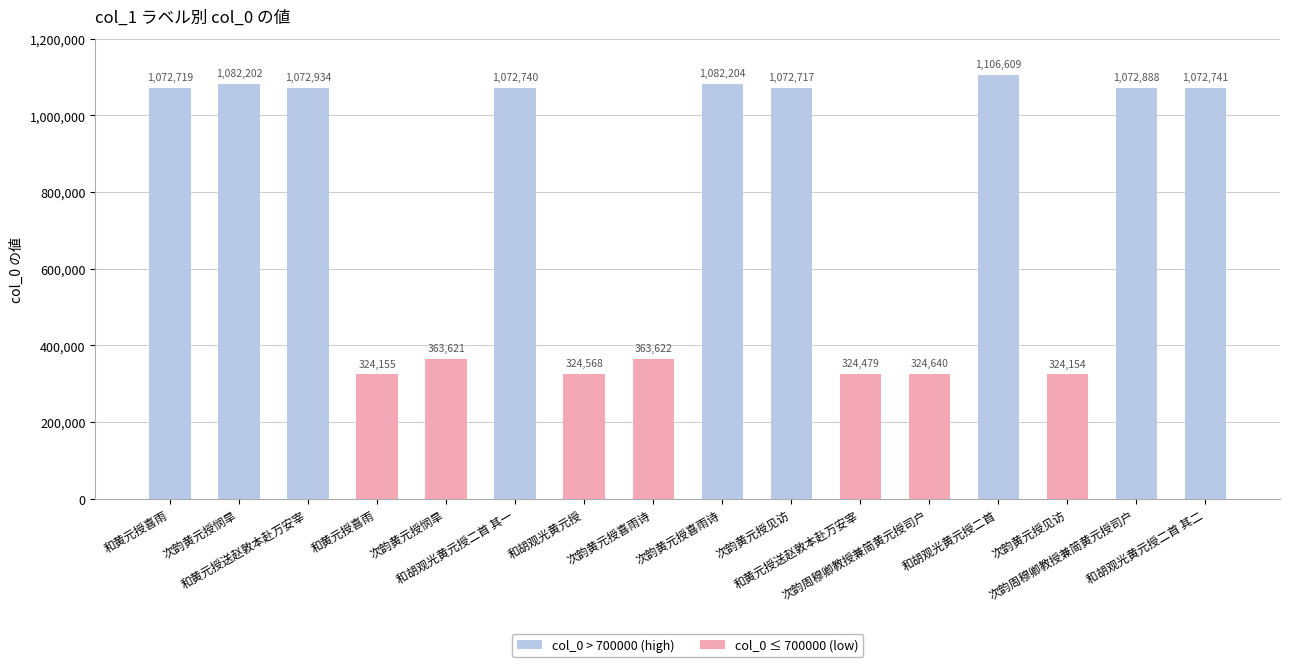

What is the label of the 16th bar from the right?

和黄元授喜雨